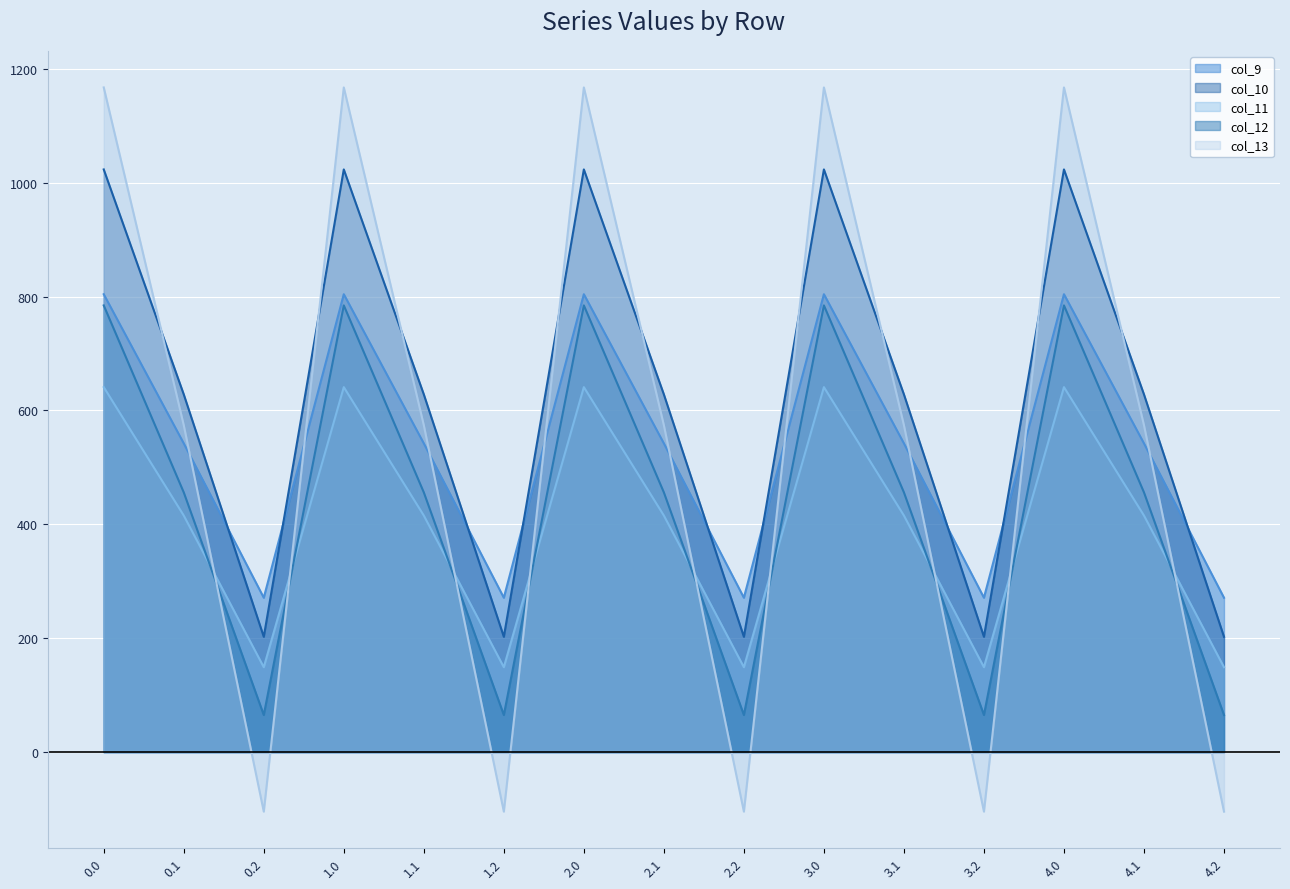

Which series has the largest range (max minus min)?

col_13 line